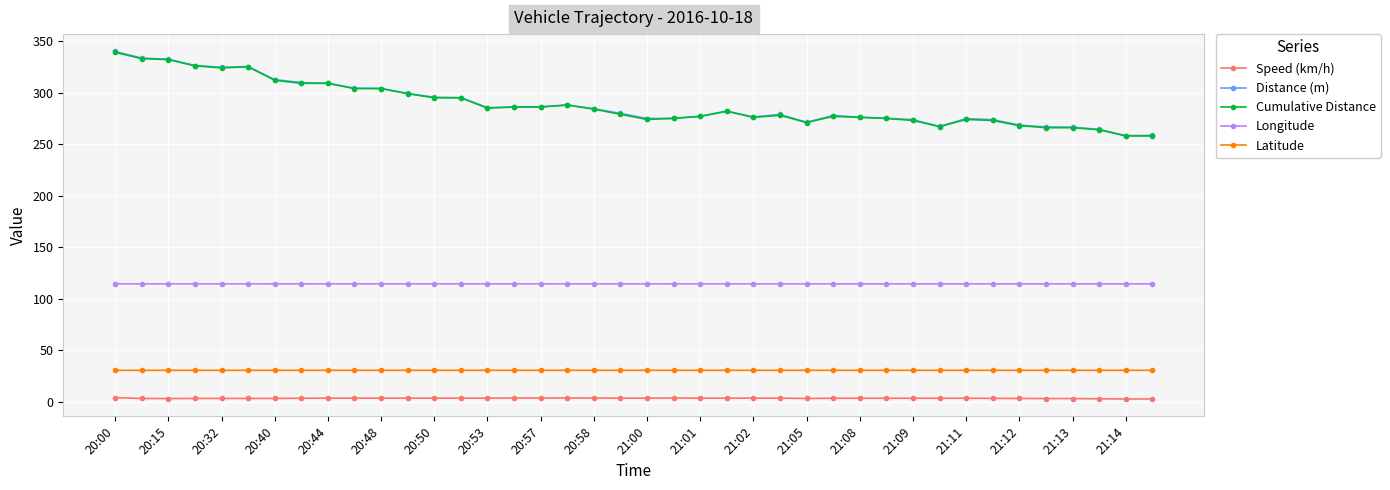

At how many categories does at least one series exceed 48?

40